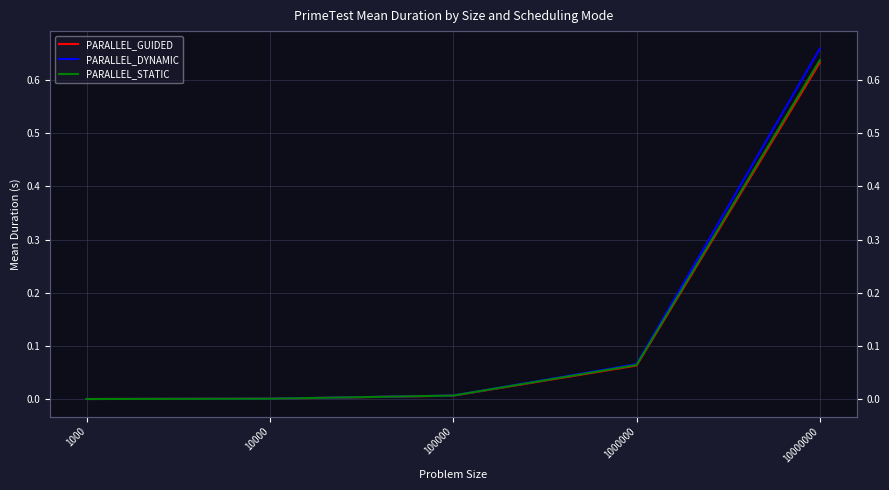

Rank the series at 1000 from highest to lowest value.

PARALLEL_STATIC, PARALLEL_DYNAMIC, PARALLEL_GUIDED